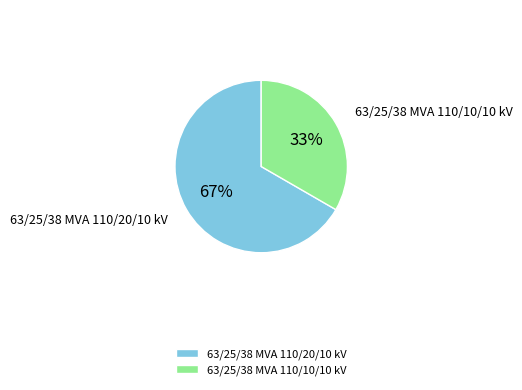

How many slices are in this pie chart?

2